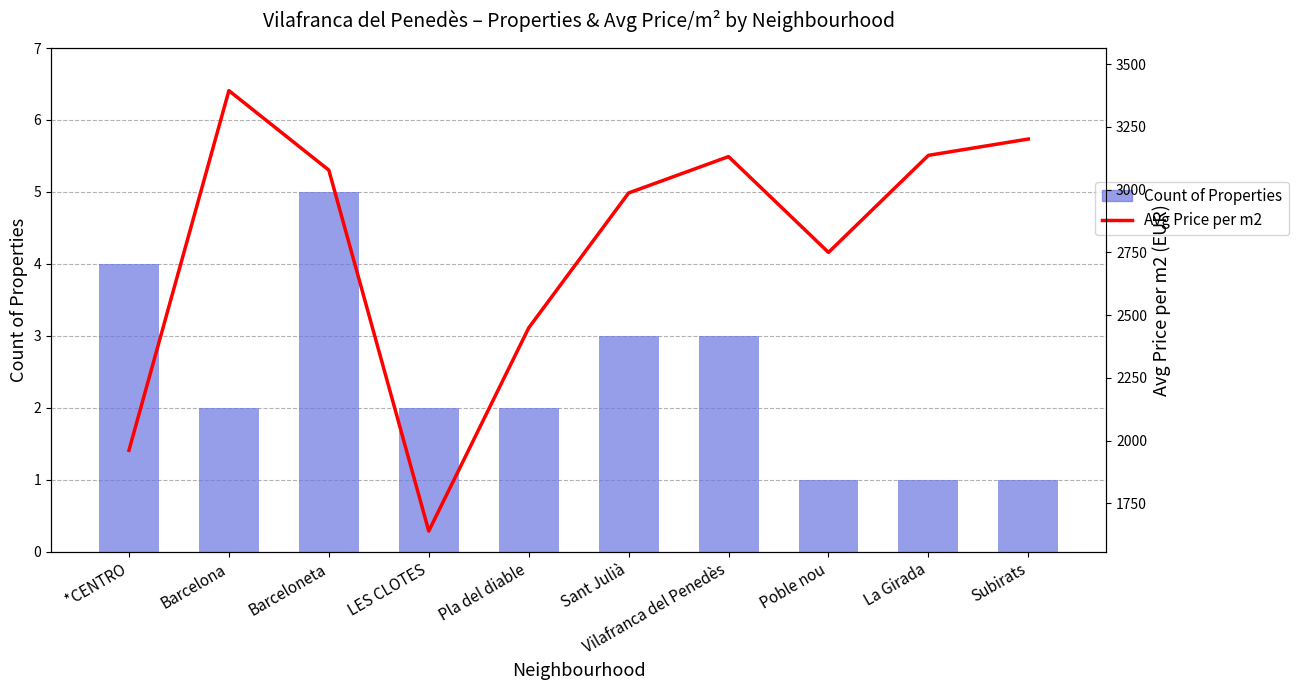

Rank the series at *CENTRO from lowest to highest value.

Count of Properties, Avg Price per m2